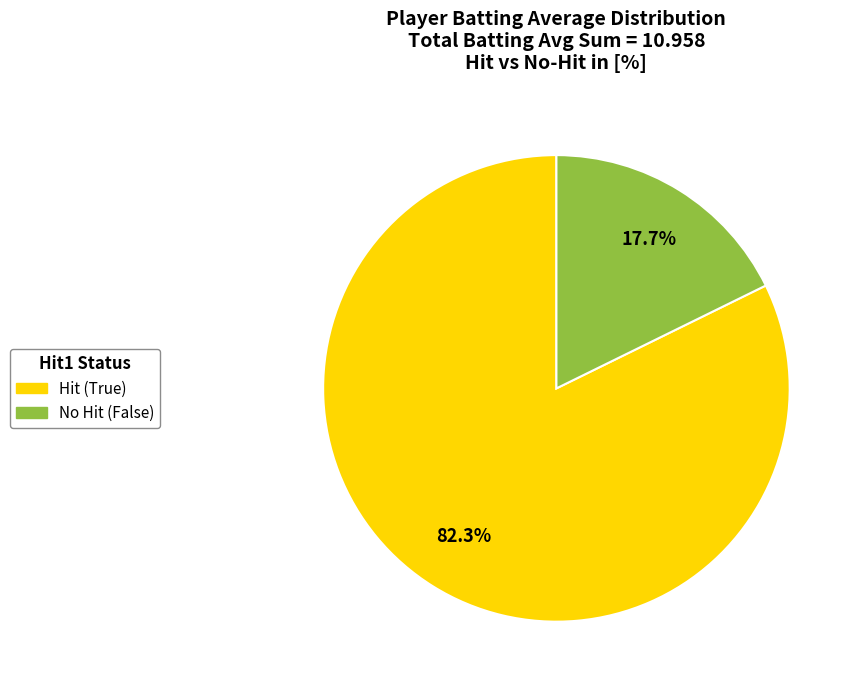

Does any single category account for the majority?

Yes